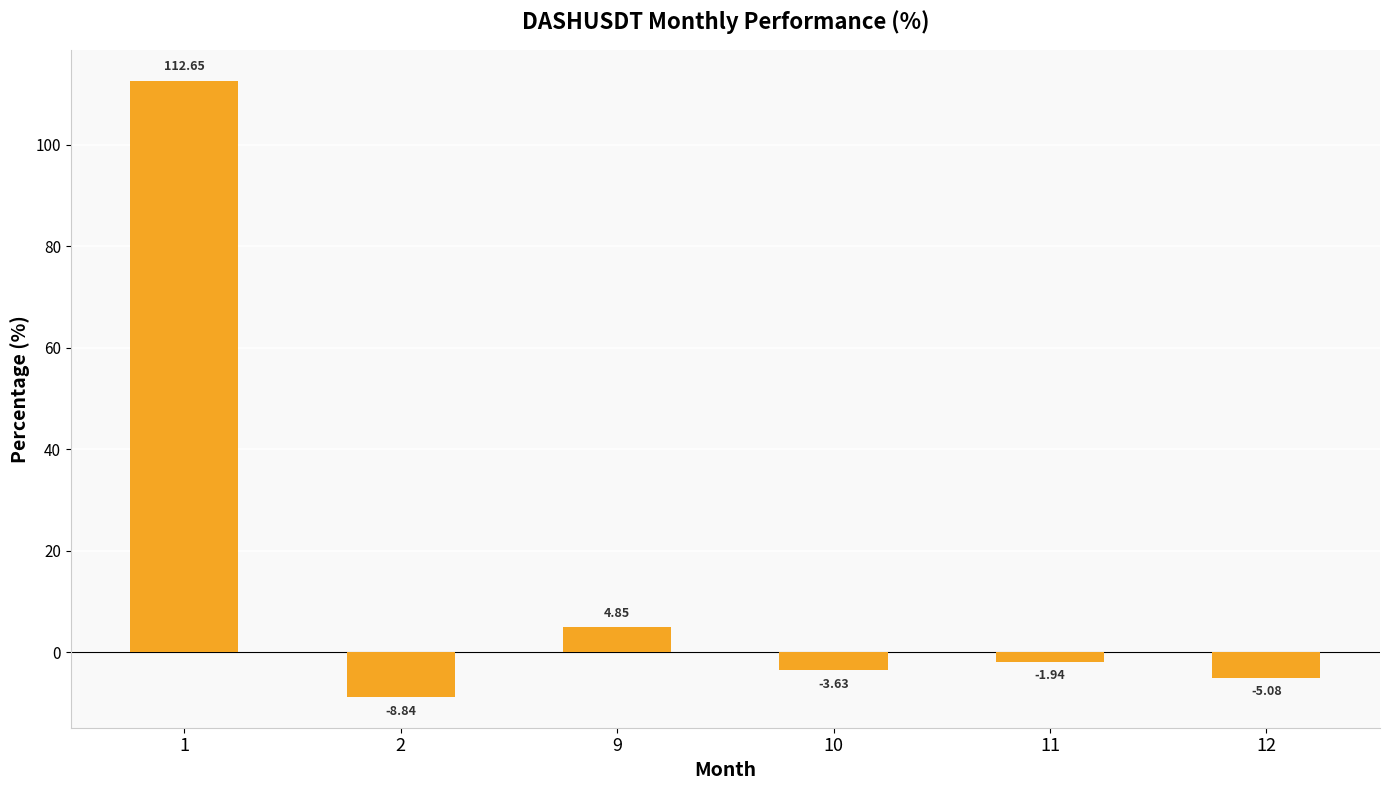

Are the bars horizontal?

No